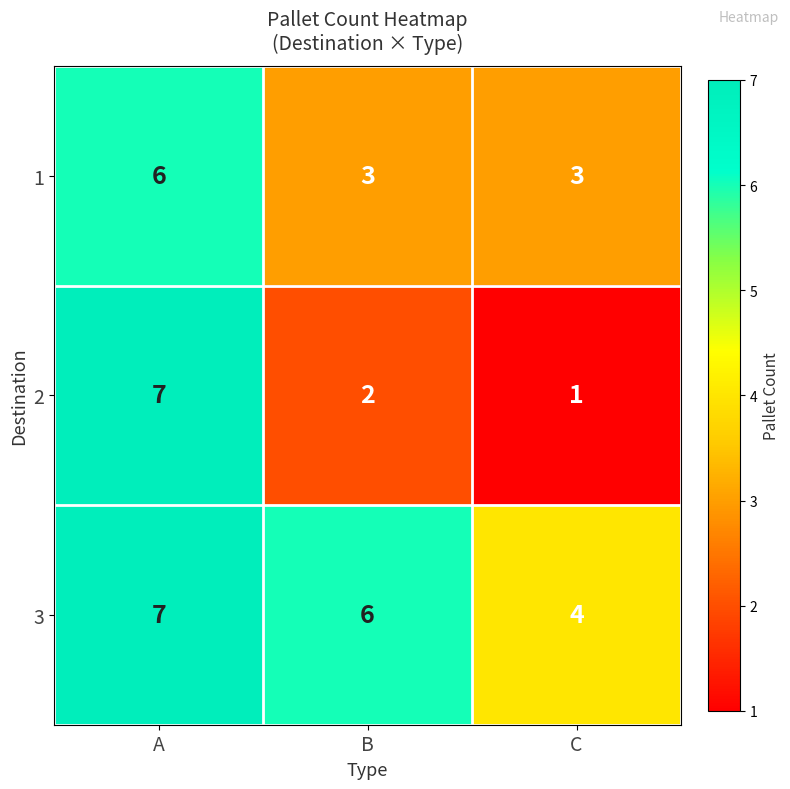

How many 2 values are between 1 and 7?

3